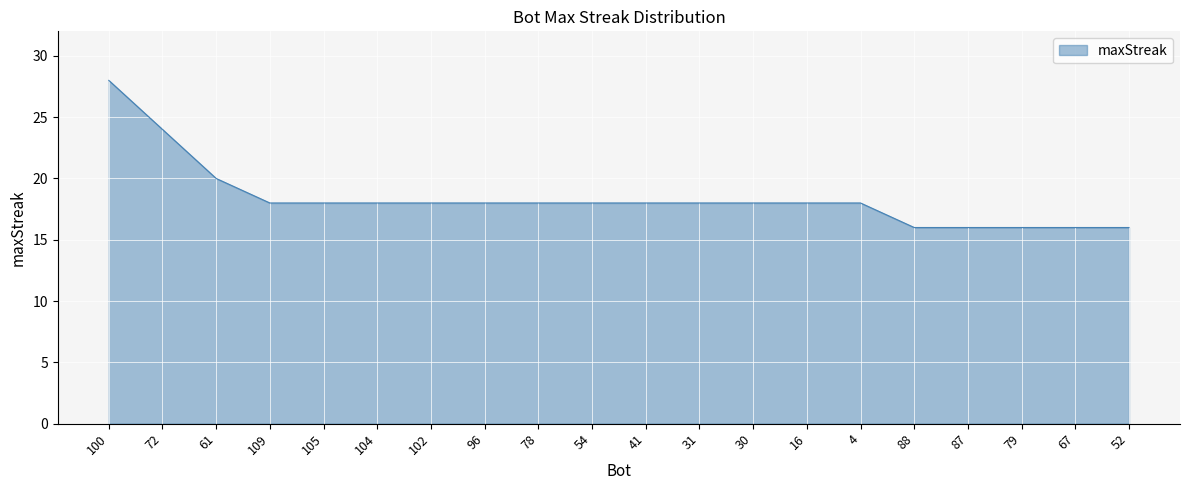

How many lines are shown in the chart?

1